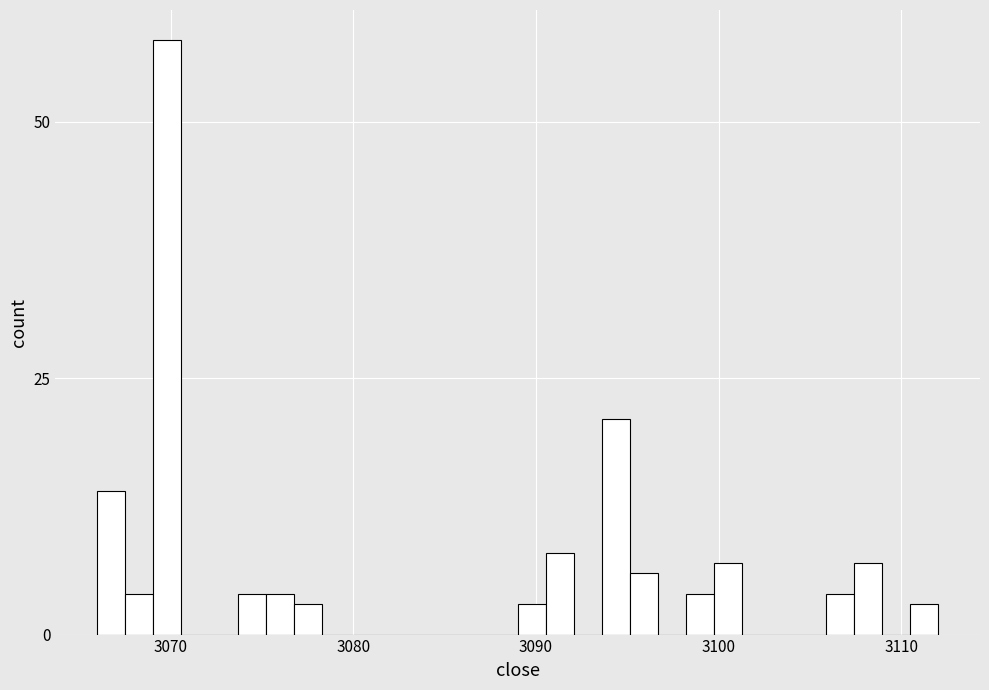

Read against the x-axis, roughly where is the centre of the tallest bar?

3070